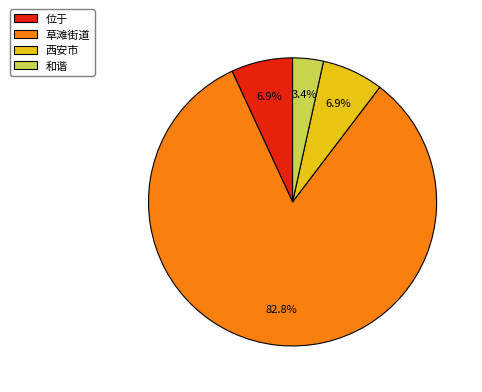

To the nearest percent, what percentage of the pie is 位于?

7%